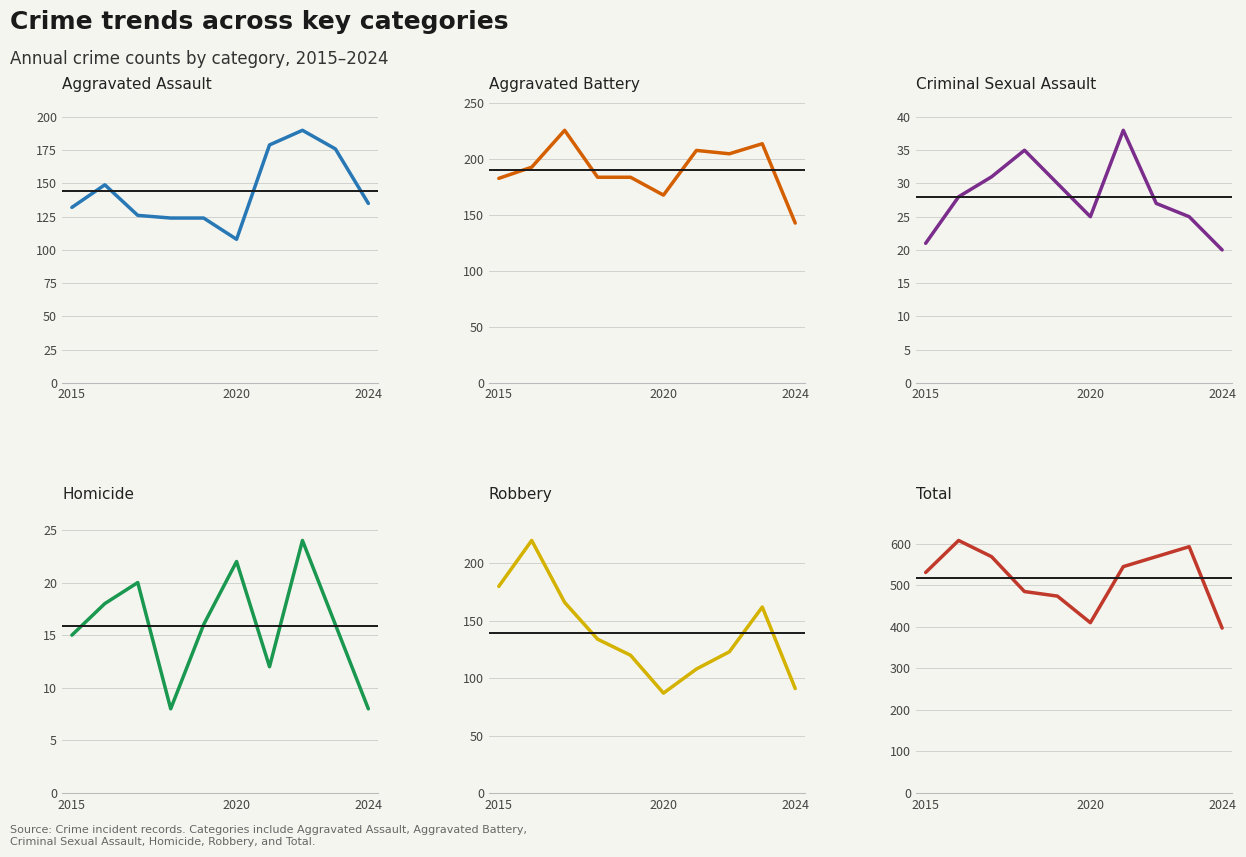

How many interior local peaks does the Aggravated Assault series have?

2